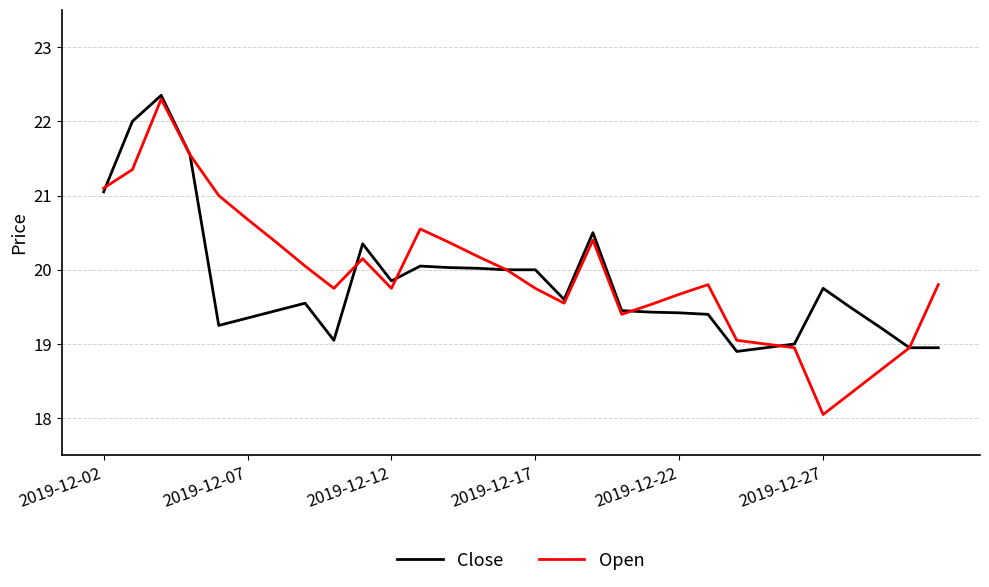

What is the minimum value shown in the chart?

18.1